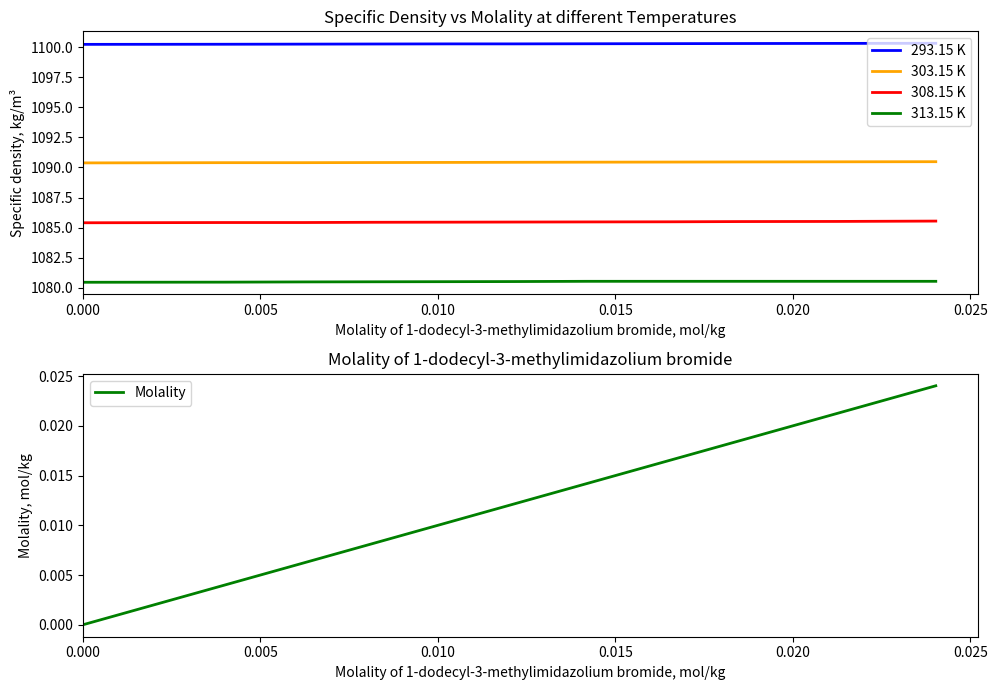

How many lines are shown in the chart?

5